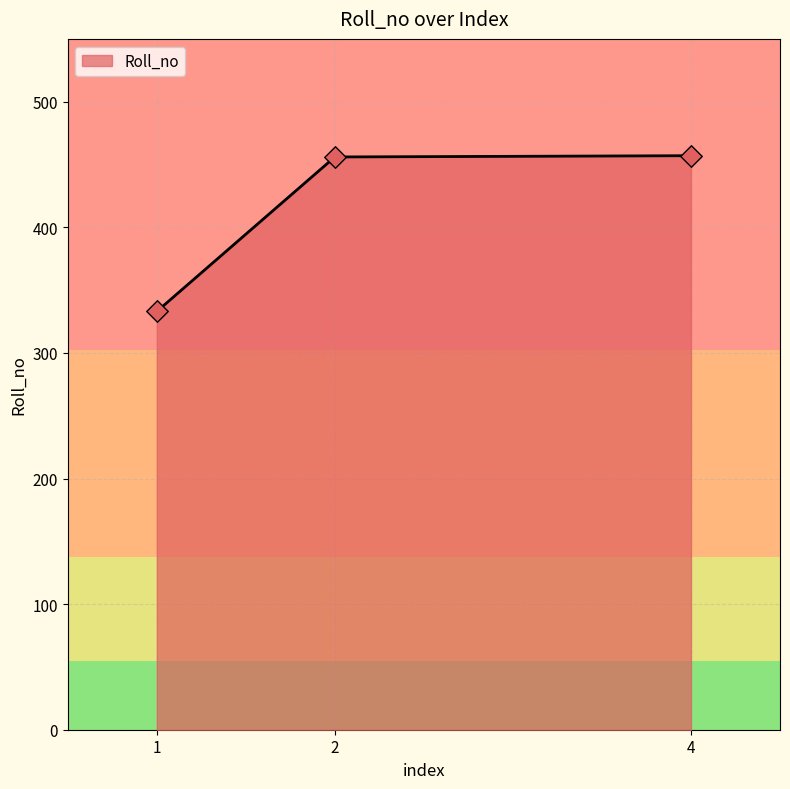

What is the ratio of the value at 1 to the value at 4?

0.7